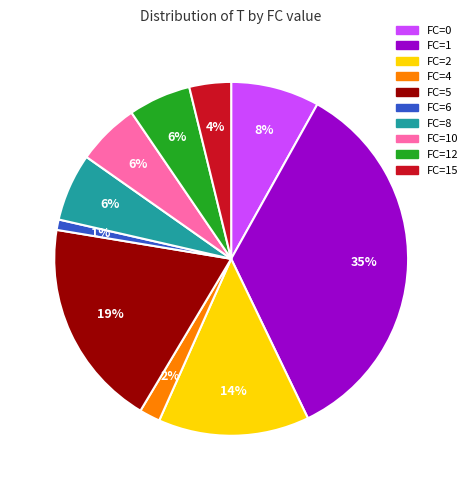

To the nearest percent, what is the difference between the largest and smallest slice percentages?

34%